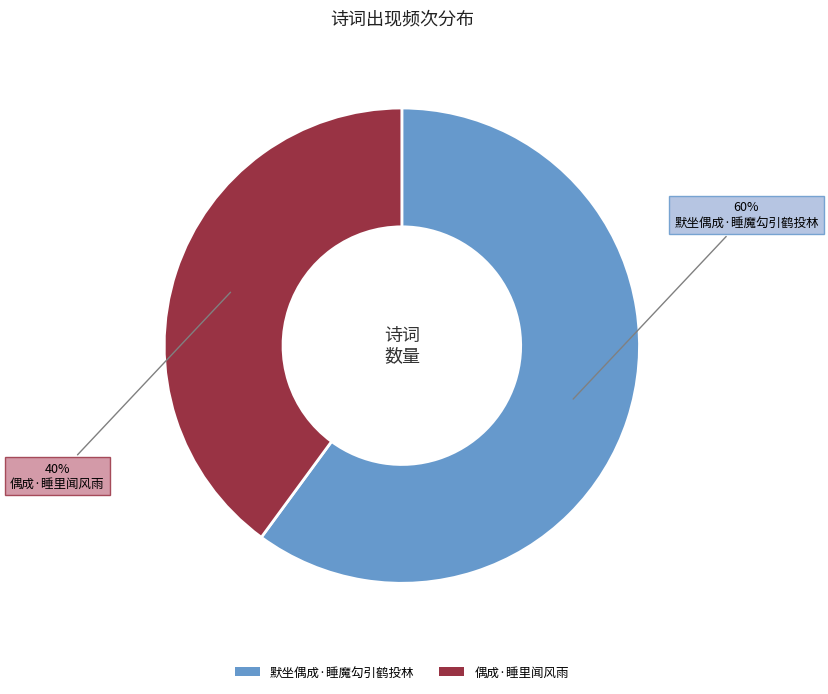

Count the number of slices in the pie.

2